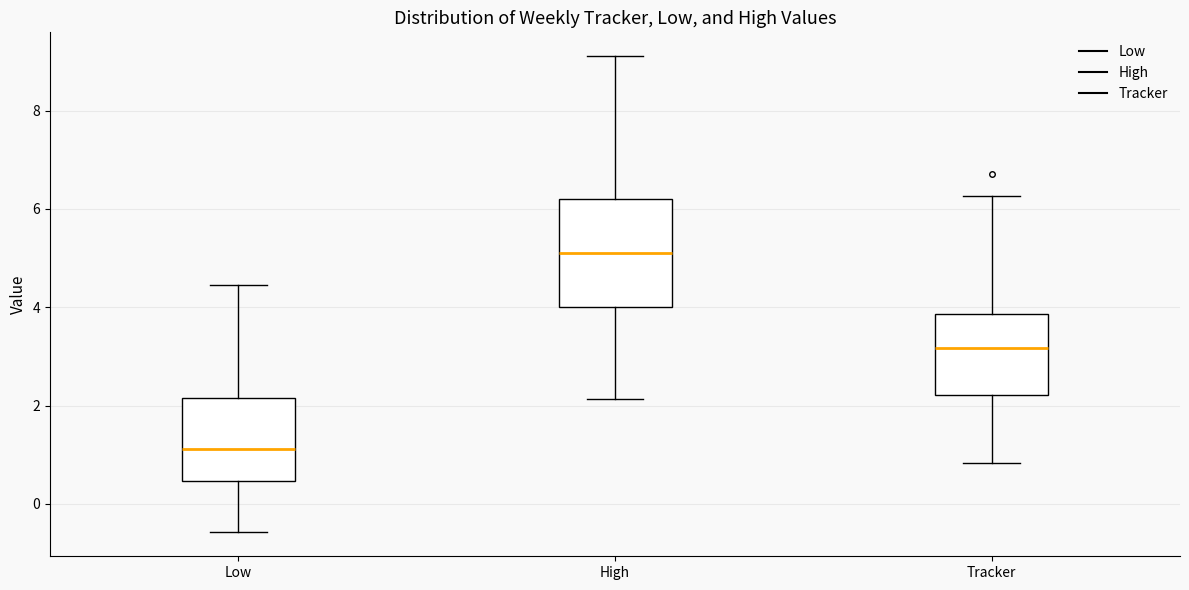

Reading left to right, read every box against the y-axis: the position of its median line, the range the box covers, and the ends of its whiskers. The values are not printed on the chart, so give them approximately, as read against the axis.

Low: median 1.2, box 0.4 to 2.2, whiskers -0.6 to 4.4
High: median 5.0, box 4.0 to 6.2, whiskers 2.2 to 9.2
Tracker: median 3.2, box 2.2 to 3.8, whiskers 0.8 to 6.2